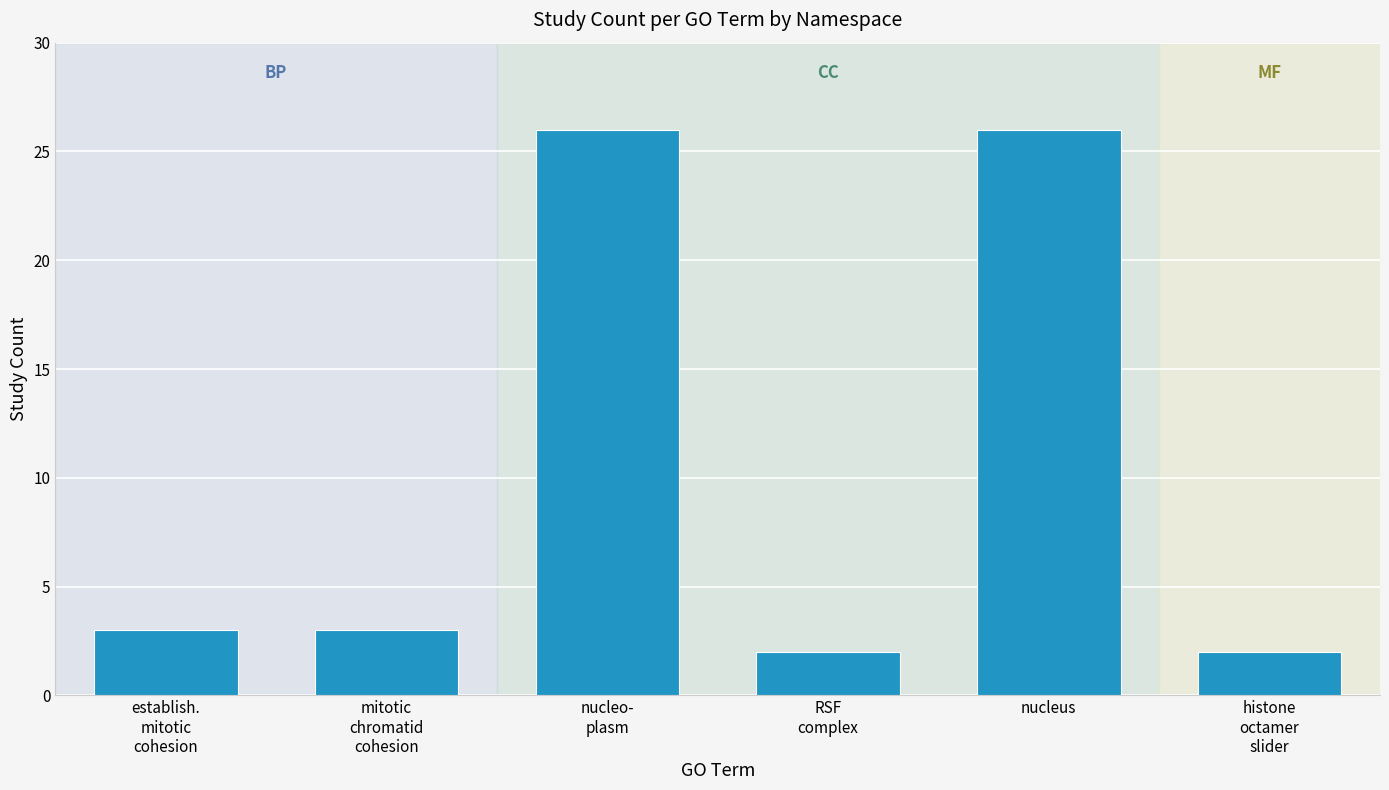

What is the sum of all values?

62